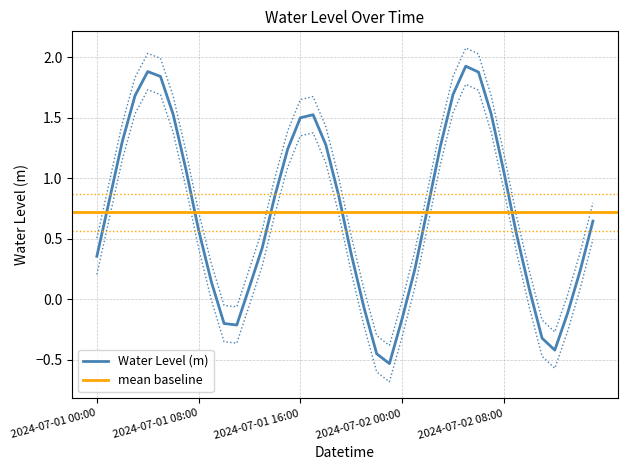

What is the average value?

0.7